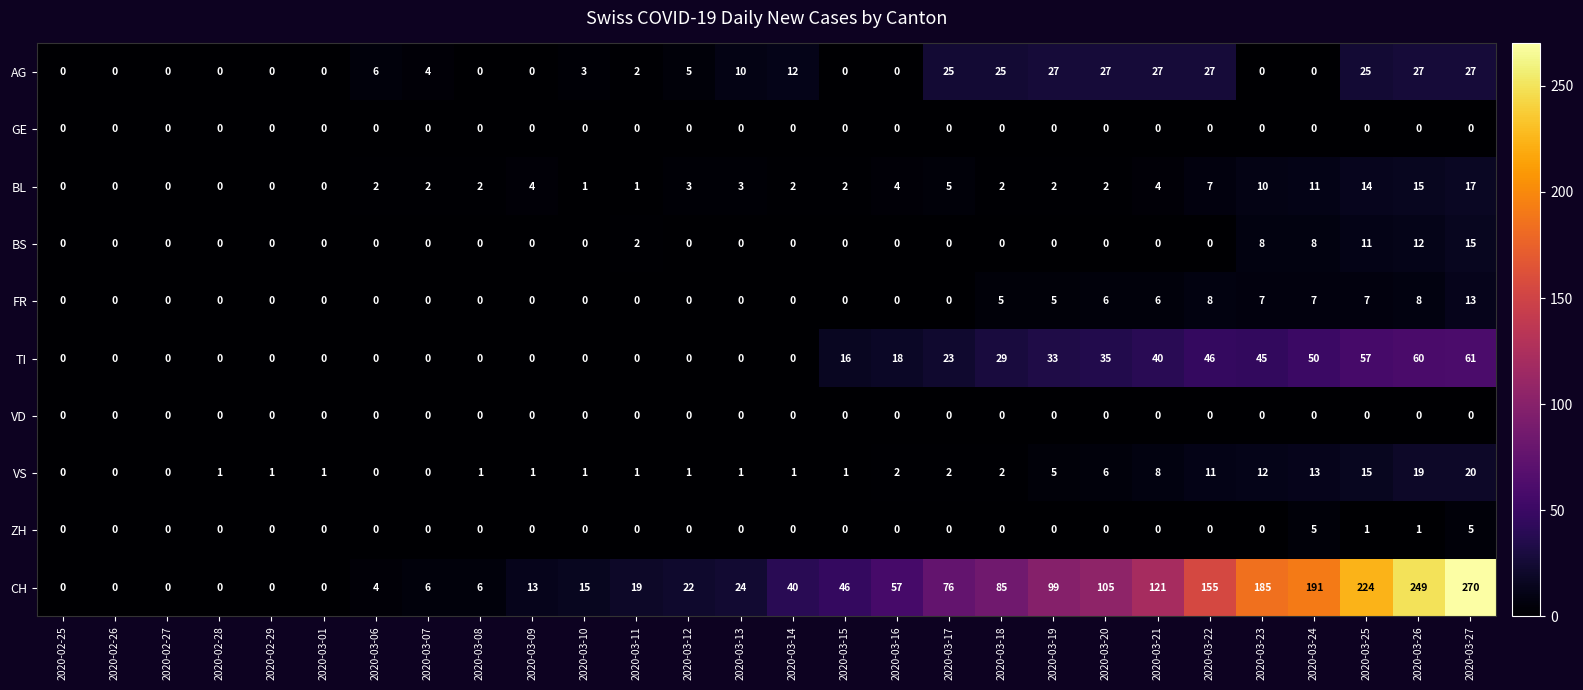

What is the maximum value shown in the chart?

270